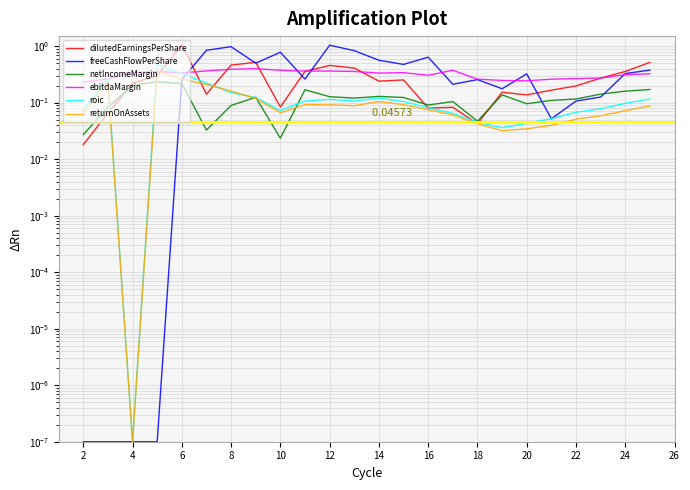

Is it true that ebitdaMargin equals 0.3 at 24?

True